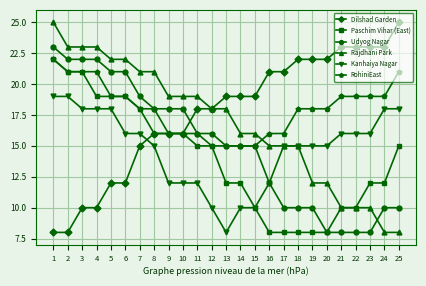

What are all the series names shown in the legend?

Dilshad Garden, Paschim Vihar (East), Udyog Nagar, Rajdhani Park, Kanhaiya Nagar, RohiniEast